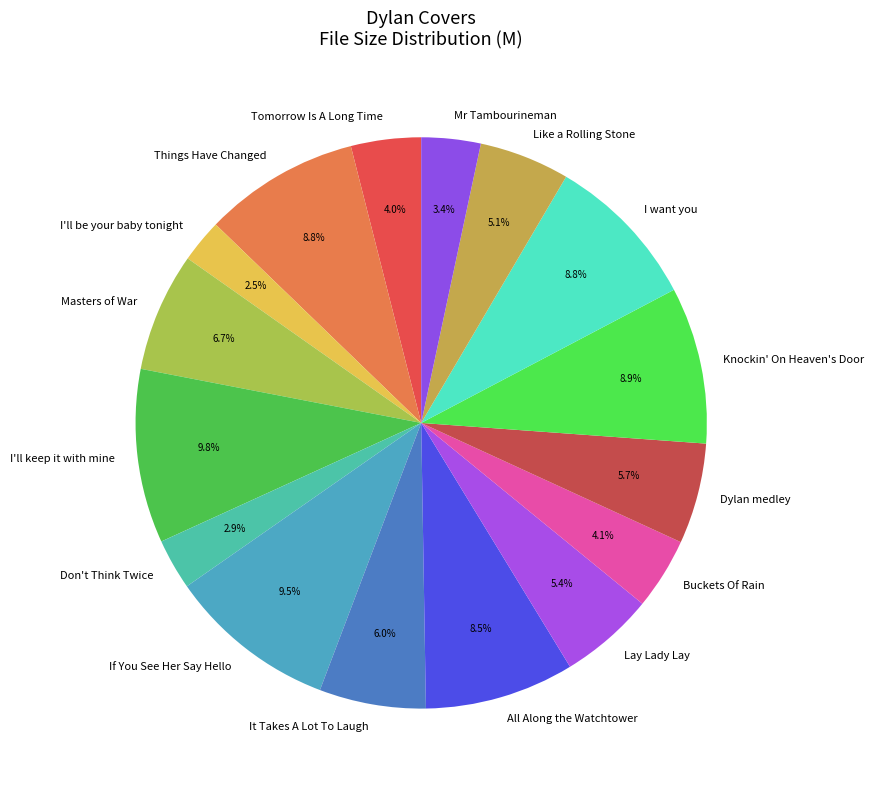

Is there a majority slice in this chart?

No